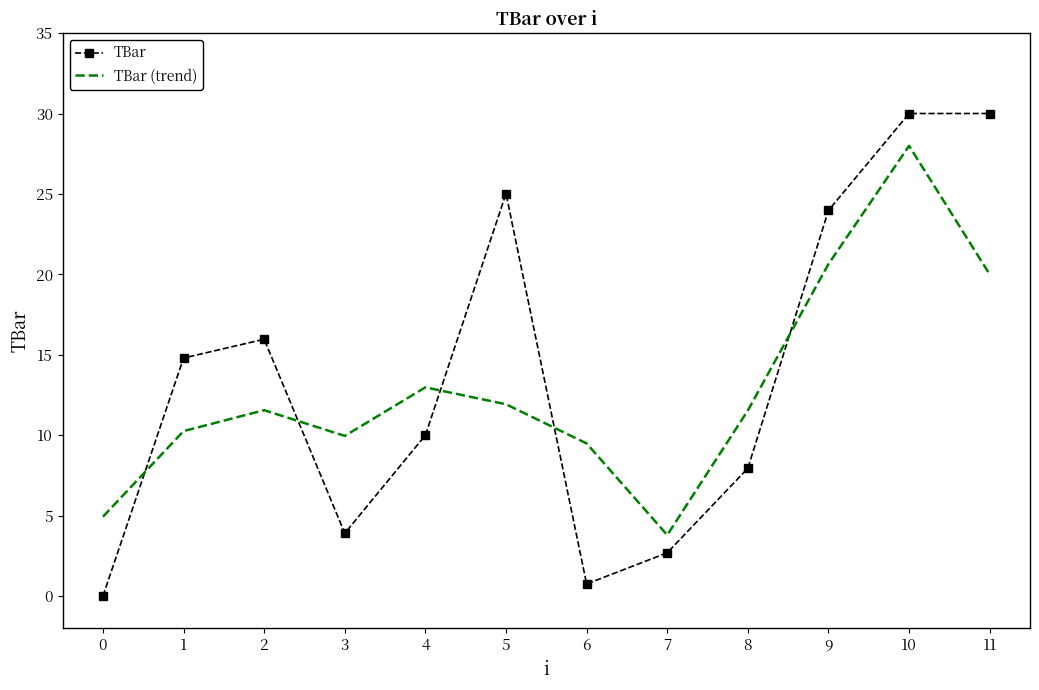

What is the average value of the TBar series?

13.8